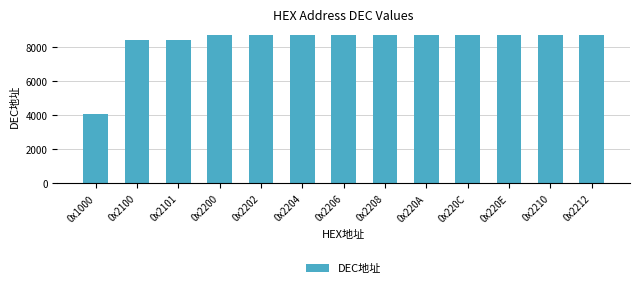

What is the label of the 6th bar from the left?

0x2204